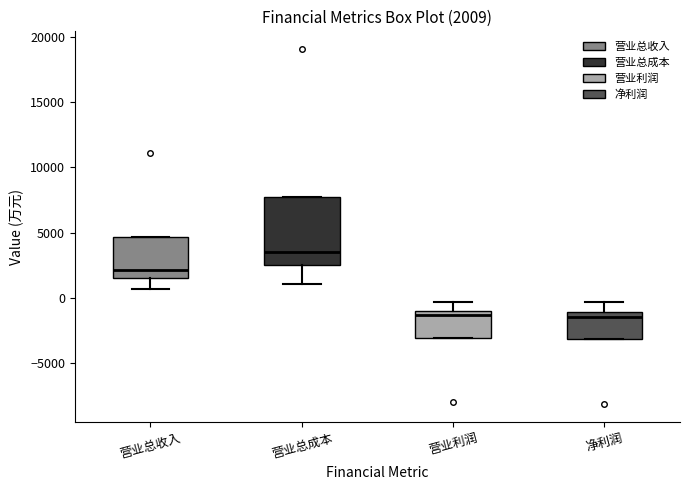

Comparing the boxes themselves (not the whiskers), which one is the tallest?

营业总成本